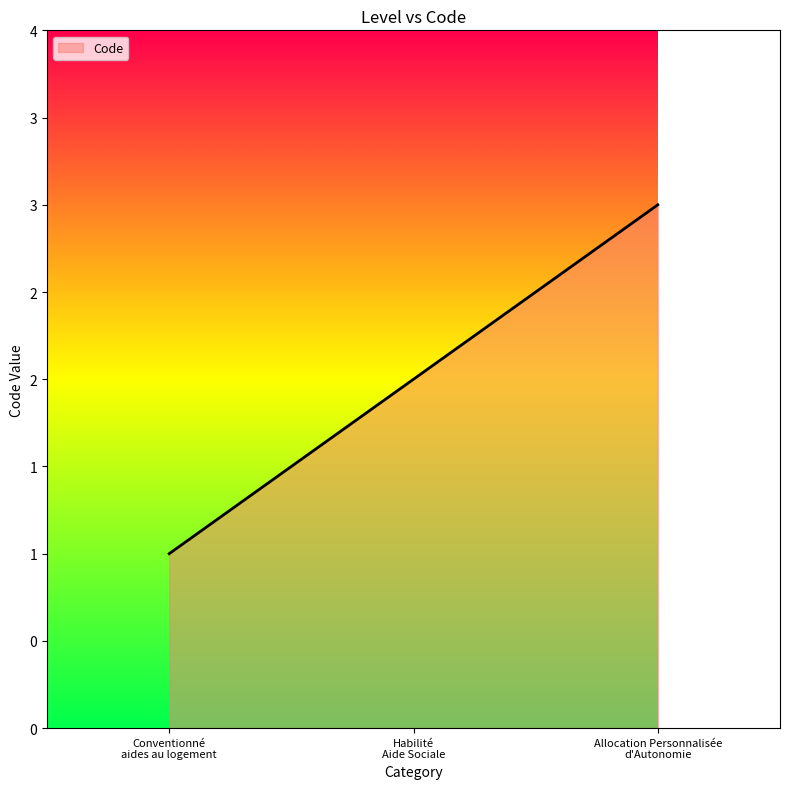

Does the chart display data point markers on the line(s)?

No